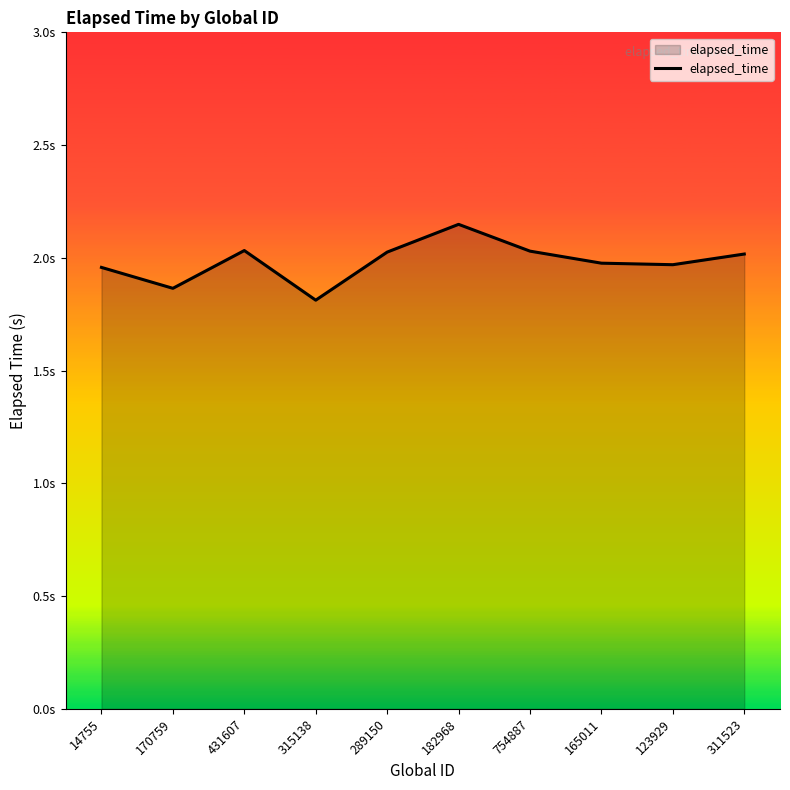

What is the value of the 9th point from the left?

2.0